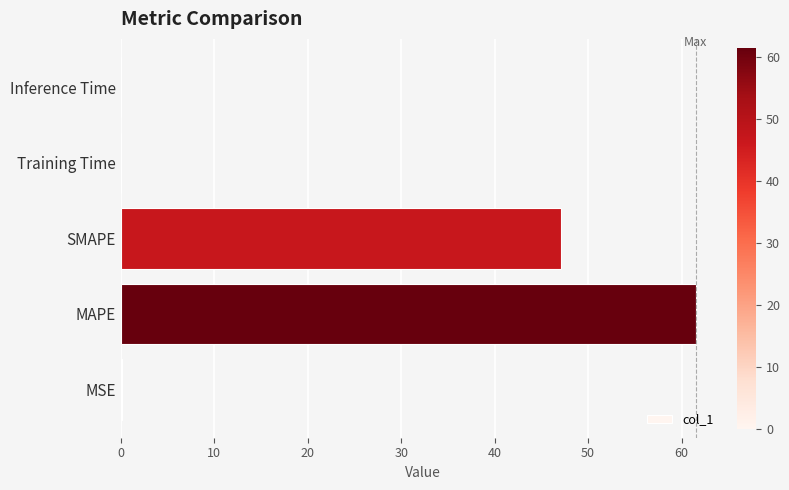

True or false: the data shows 61.5 at MAPE.

True